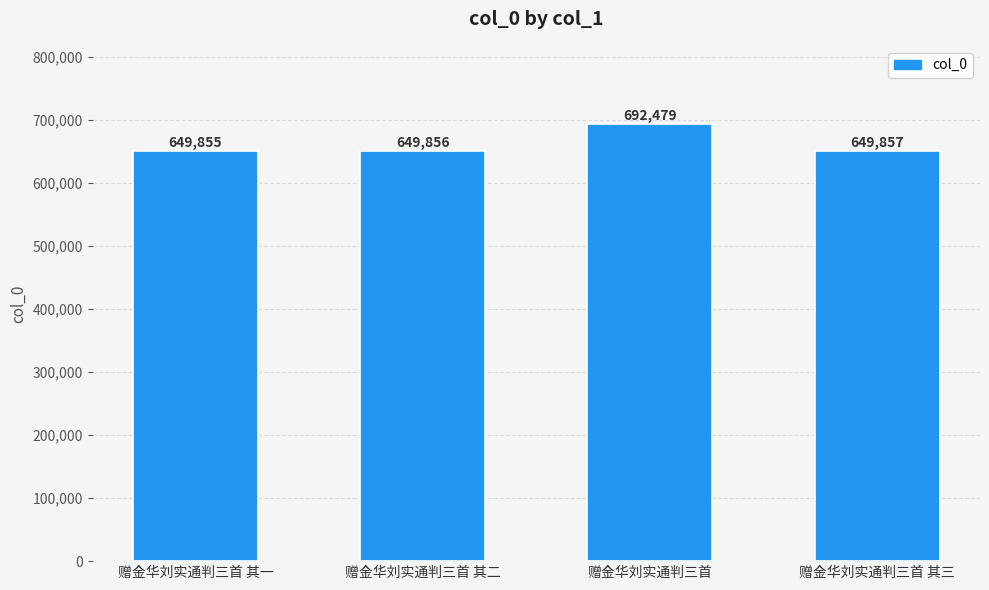

The chart shows a value of 649855 at 赠金华刘实通判三首 其一. True or false?

True